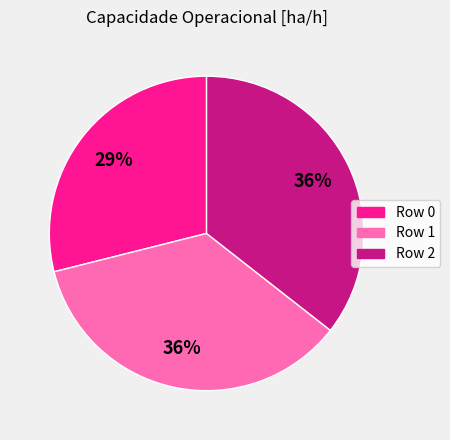

To the nearest percent, what is the difference between the largest and smallest slice percentages?

7%